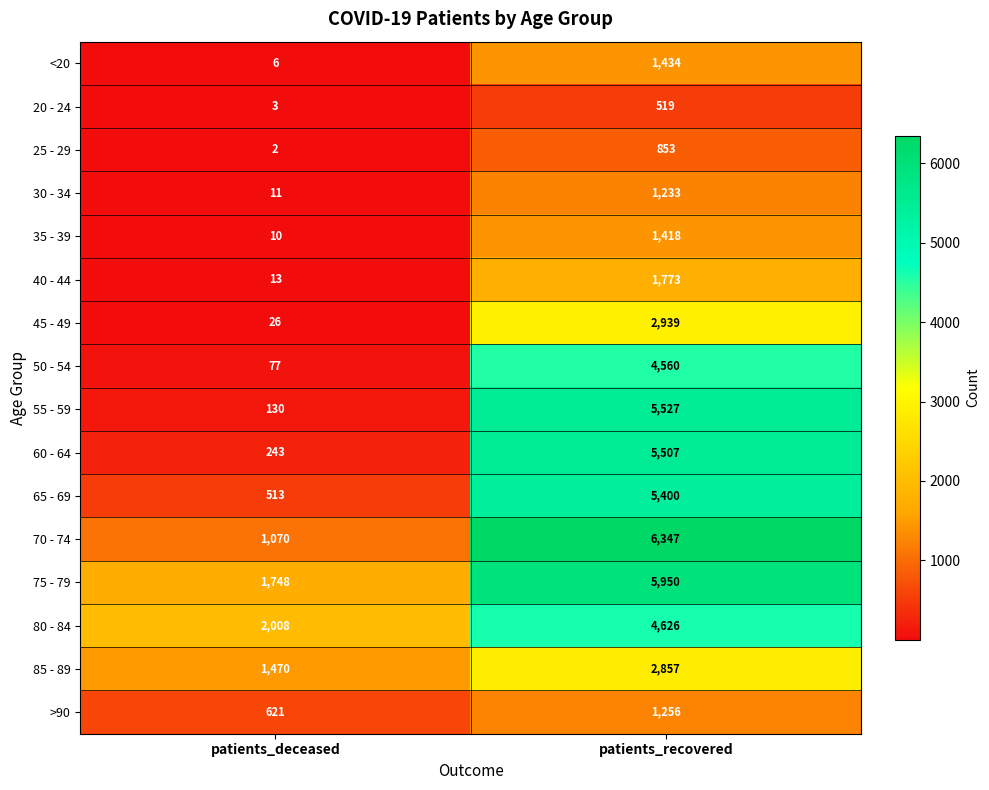

How many categories are shown in the chart?

2